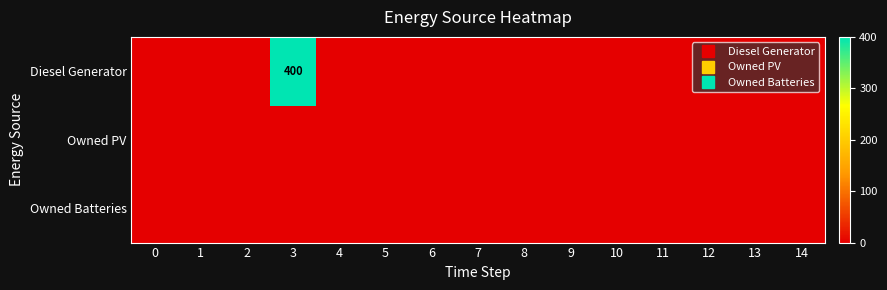

List the labels in order of Owned PV value, smallest first.

0, 1, 2, 3, 4, 5, 6, 7, 8, 9, 10, 11, 12, 13, 14